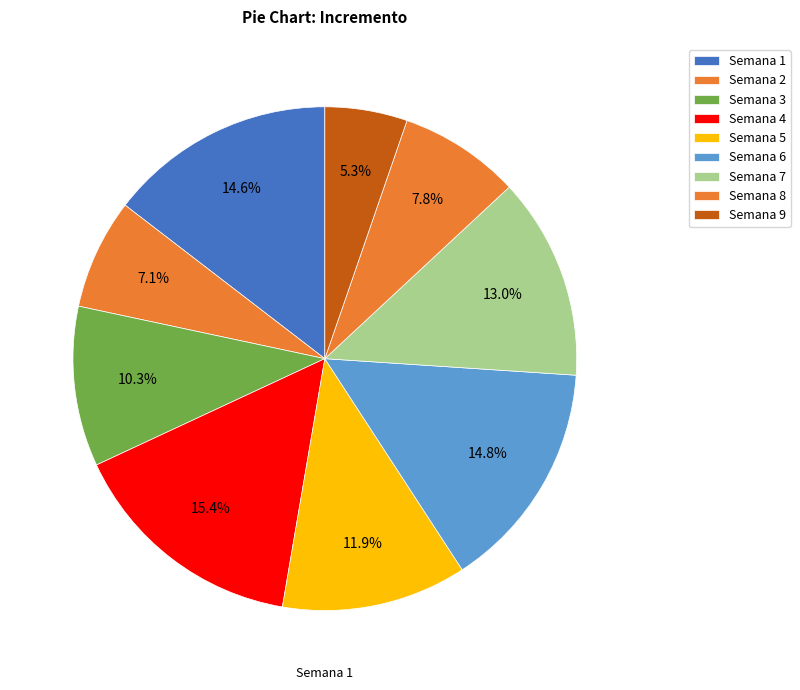

How much of the chart is everything except Semana 9?

94.7%